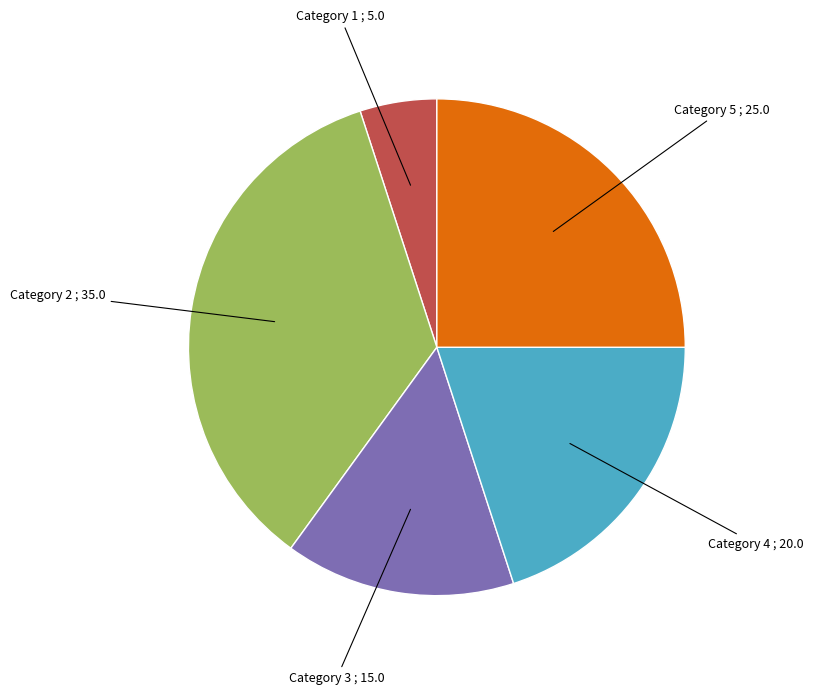

Does any single category account for the majority?

No